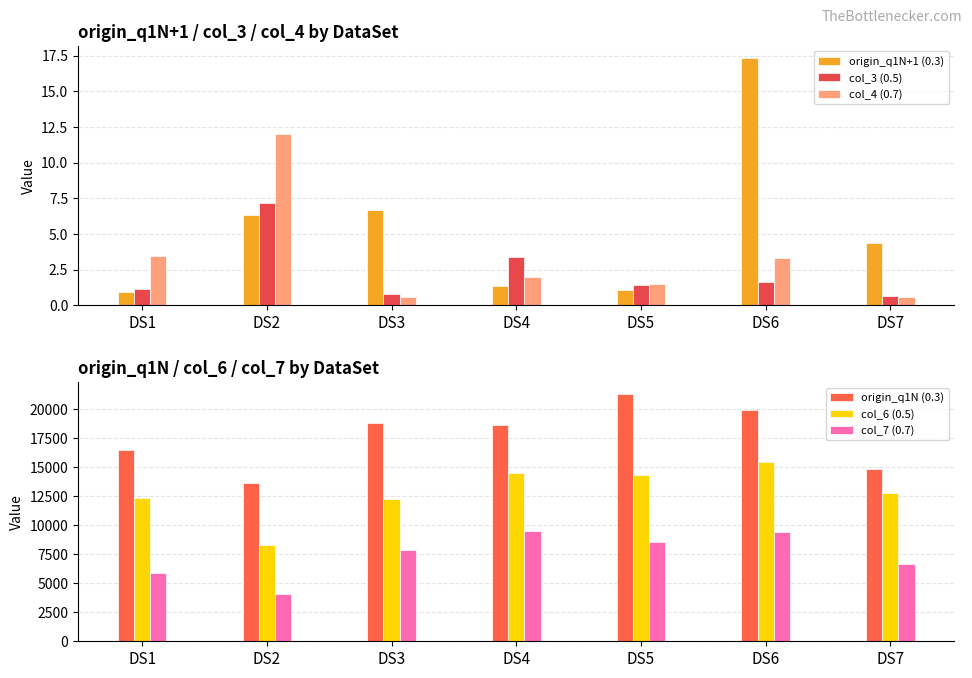

At which category is the sum across all series the highest?

DS6